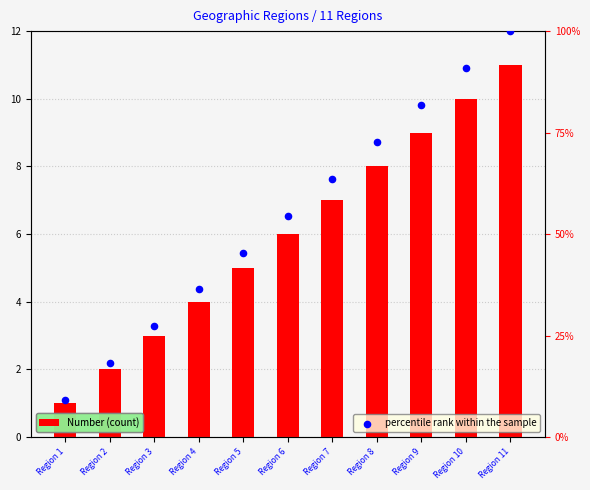

Which series contains the lowest Y value?

Number